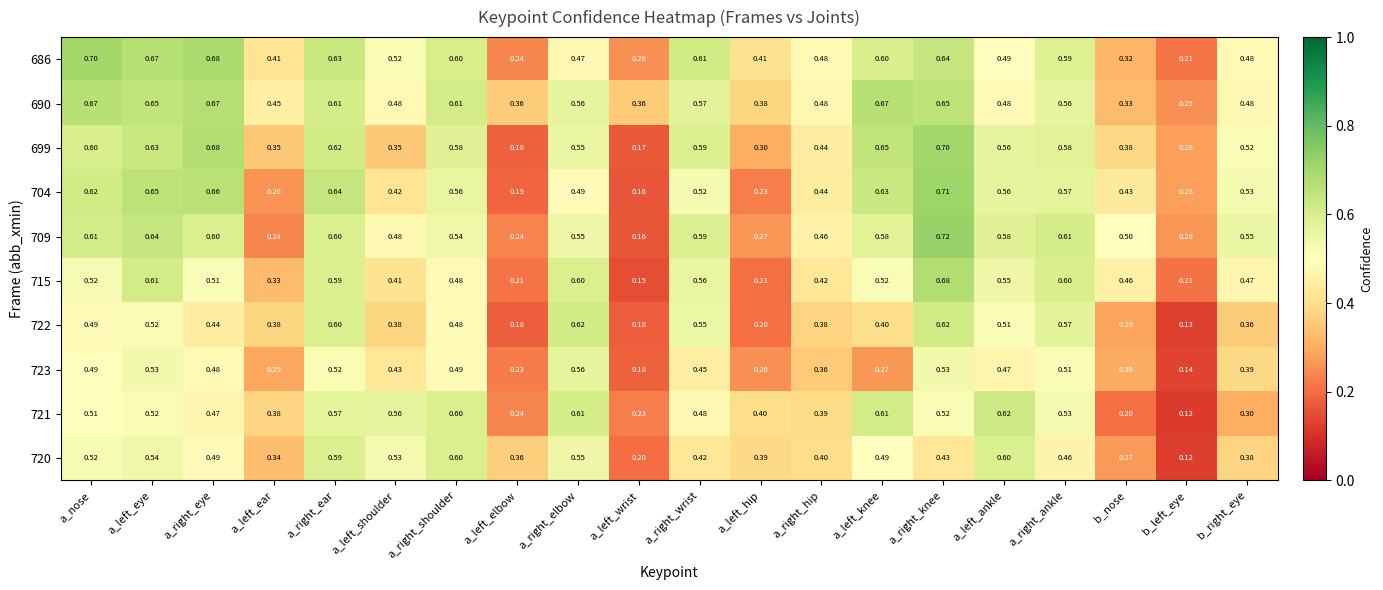

Where is 715 nearest to the value 0?

a_left_wrist